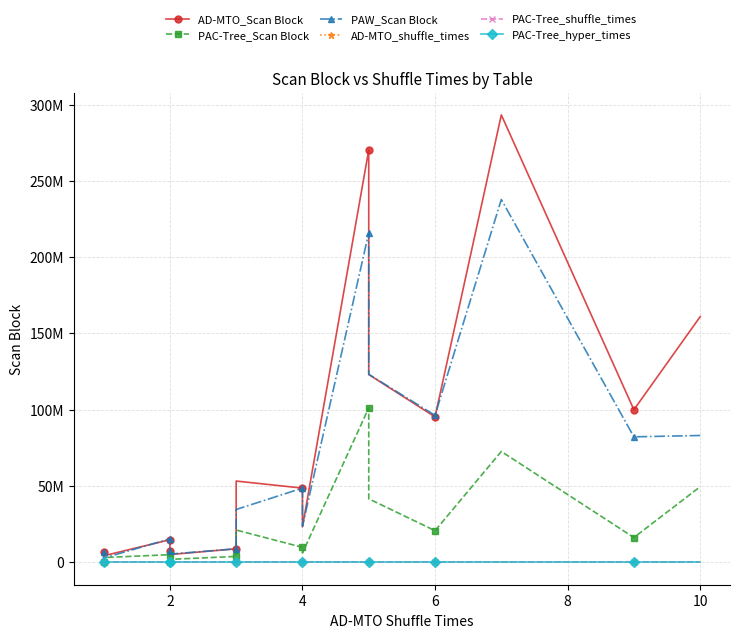

True or false: PAC-Tree_hyper_times and AD-MTO_Scan Block cross at least once.

False